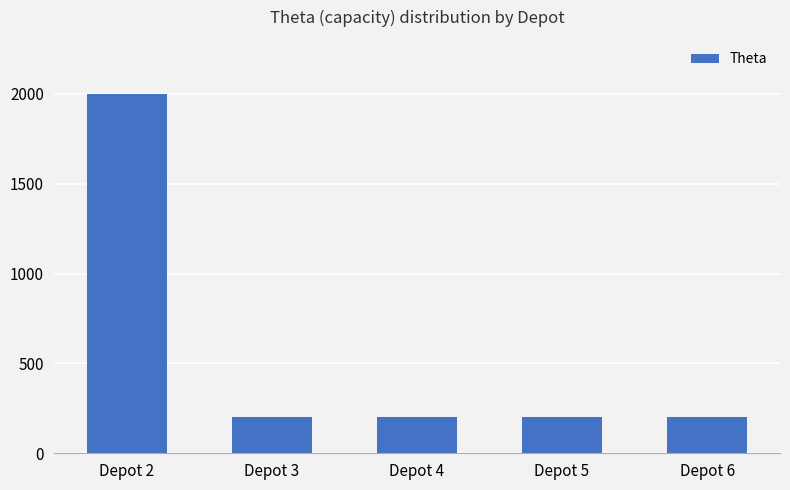

Which category has the highest value across all series?

Depot 2